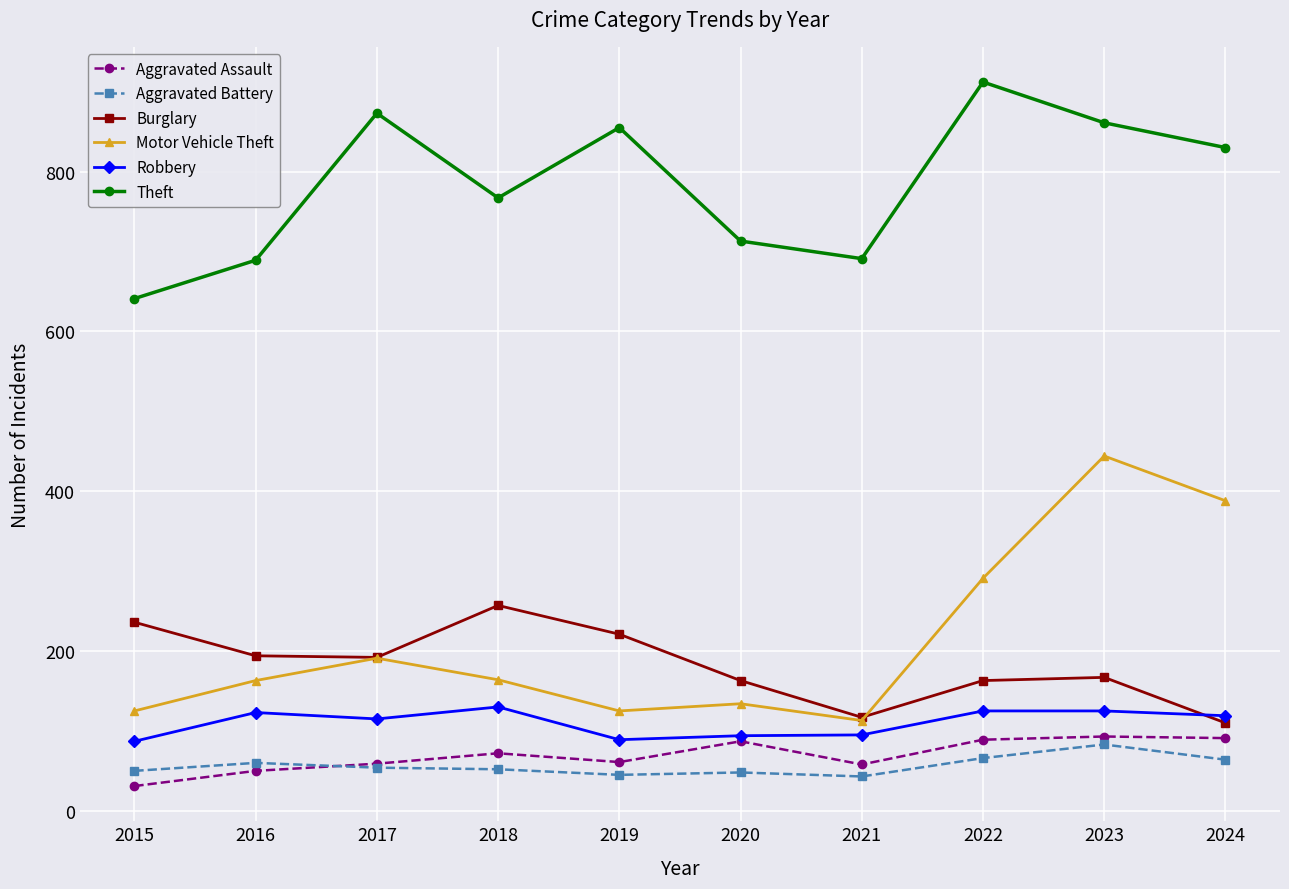

How many data points in Burglary are less than 192?

5